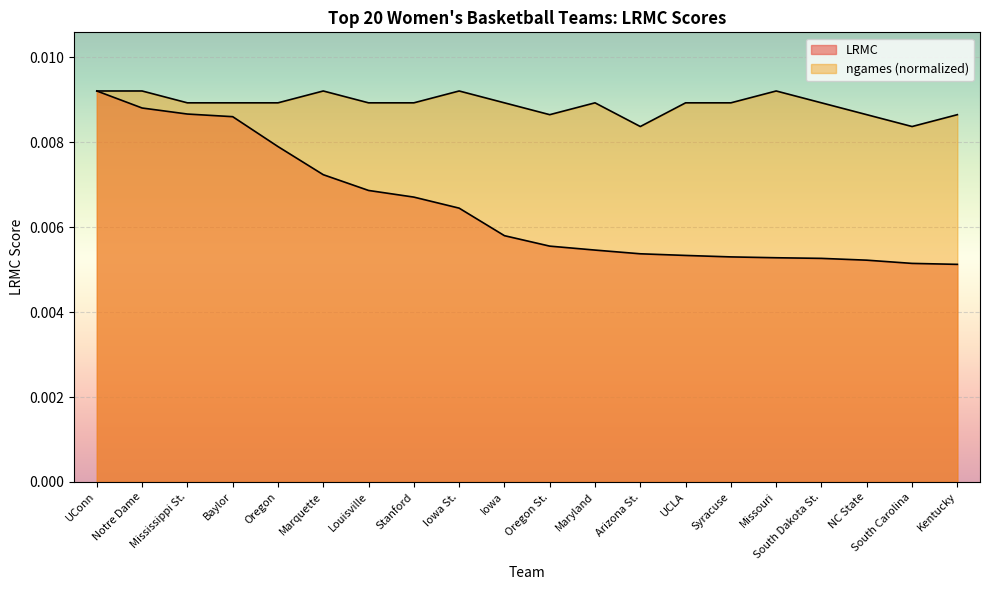

List the labels in order of LRMC value, largest first.

UConn, Notre Dame, Mississippi St., Baylor, Oregon, Marquette, Louisville, Stanford, Iowa St., Iowa, Oregon St., Maryland, Arizona St., UCLA, Syracuse, Missouri, South Dakota St., NC State, South Carolina, Kentucky